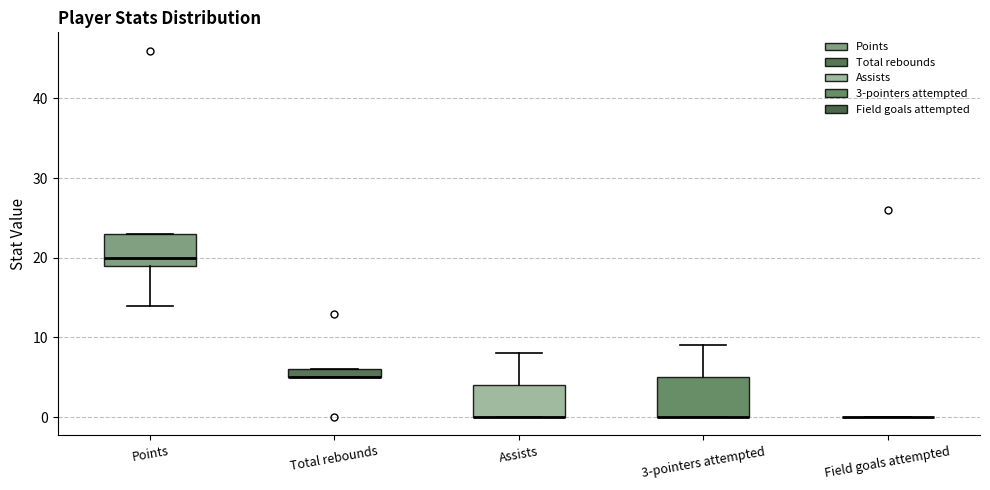

Where is the lower edge of the box for Assists on the y-axis? The values are not printed on the chart, so give them approximately, as read against the axis.

0